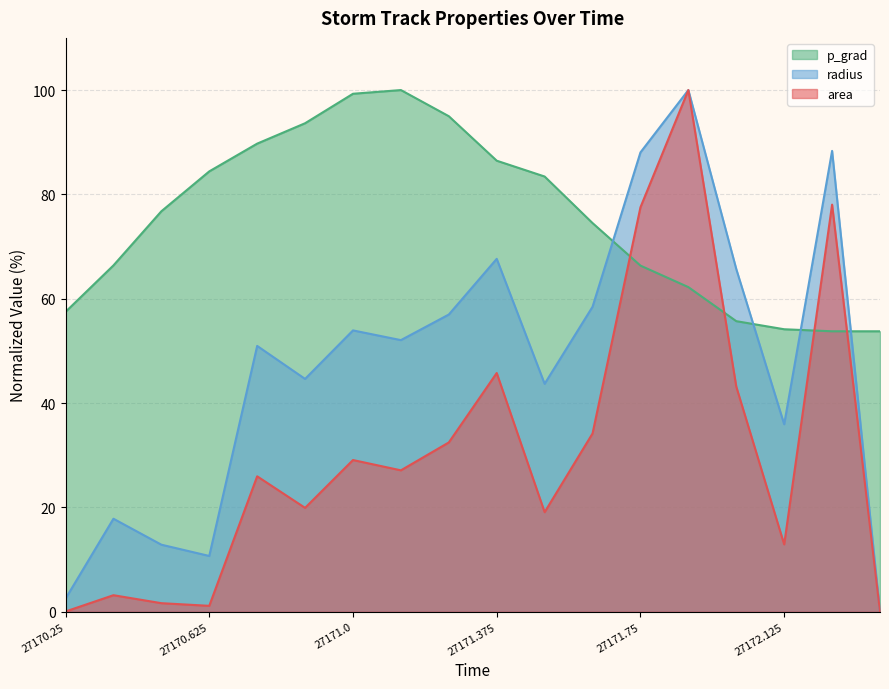

What is the sum of the area values at 27170.875 and 27171.625?

54.1